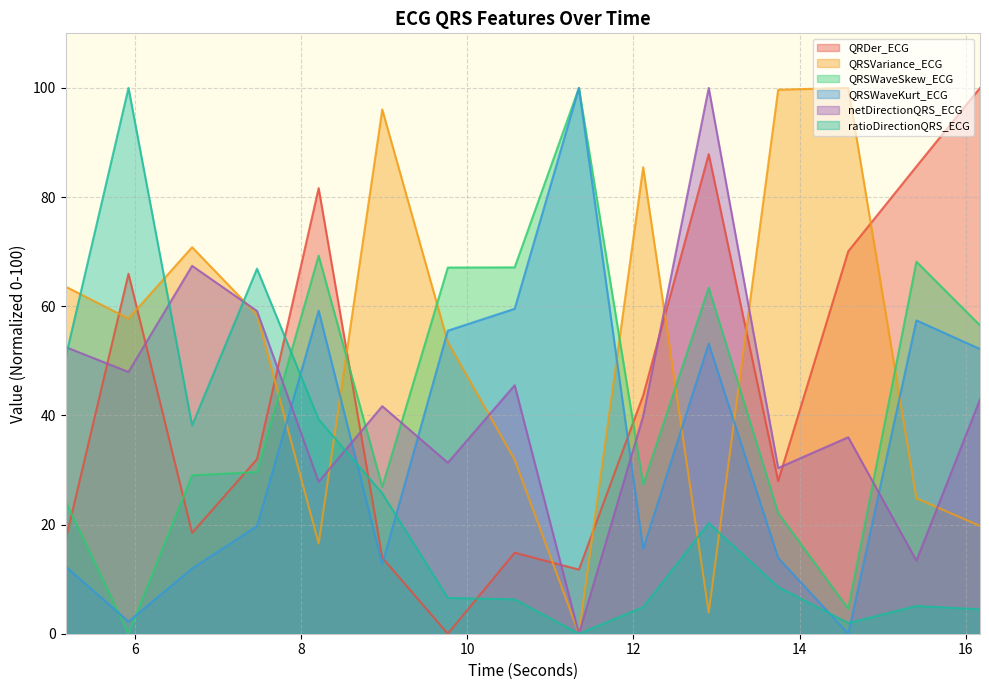

Between 5.921875 and 12.1171875, which series saw the biggest shift?

ratioDirectionQRS_ECG